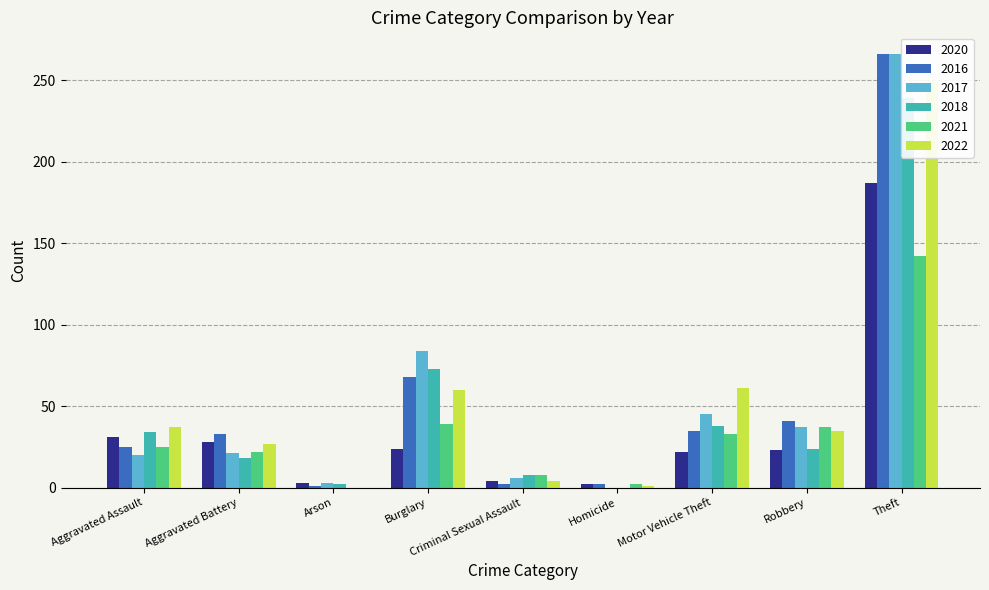

Reading left to right, list all the values displayed in this chart.

2020: 31	28	3	24	4	2	22	23	187
2016: 25	33	1	68	2	2	35	41	266
2017: 20	21	3	84	6	0	45	37	266
2018: 34	18	2	73	8	0	38	24	239
2021: 25	22	0	39	8	2	33	37	142
2022: 37	27	0	60	4	1	61	35	249